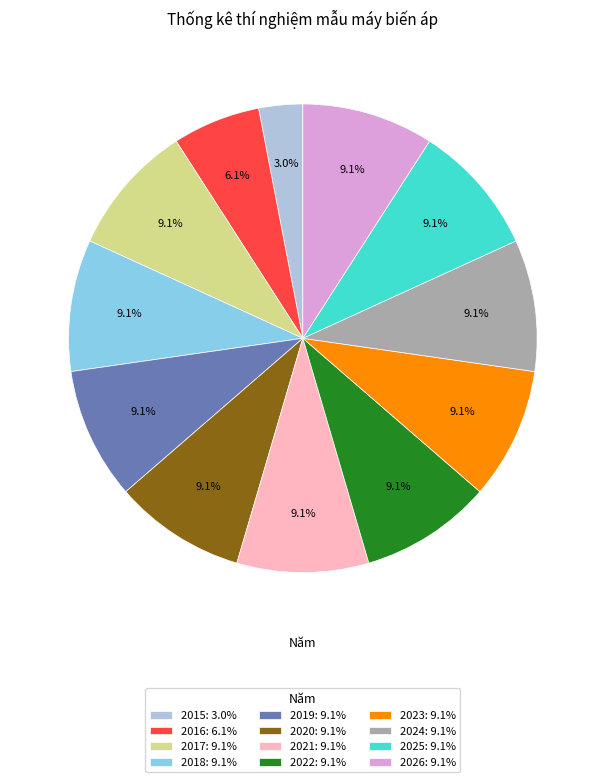

To the nearest percent, what is the difference between the 2015 and 2021 slice percentages?

6%